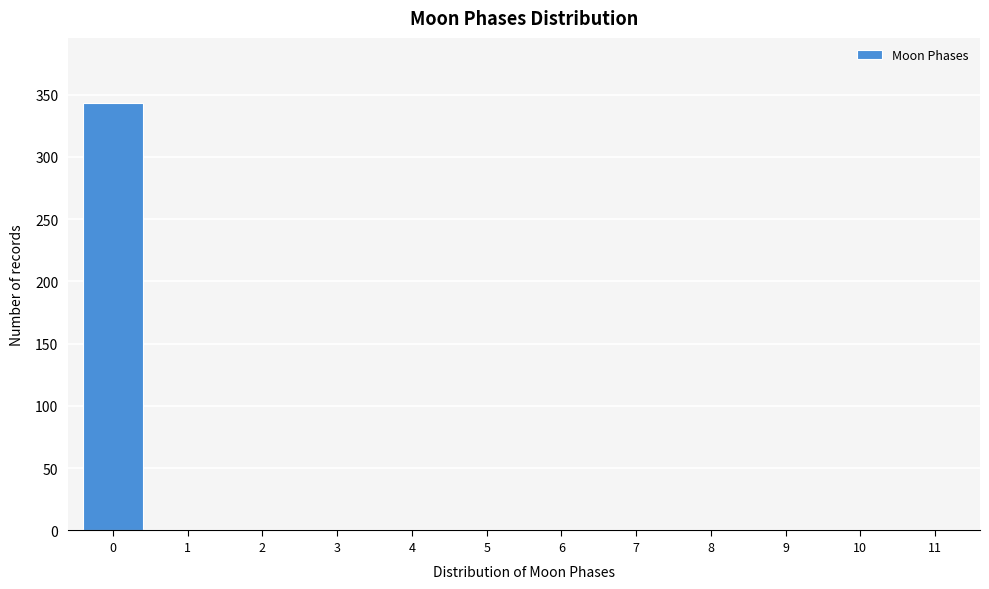

Reading left to right, extract all data points from this chart.

0=343	1=0	2=0	3=0	4=0	5=0	6=0	7=0	8=0	9=0	10=0	11=0